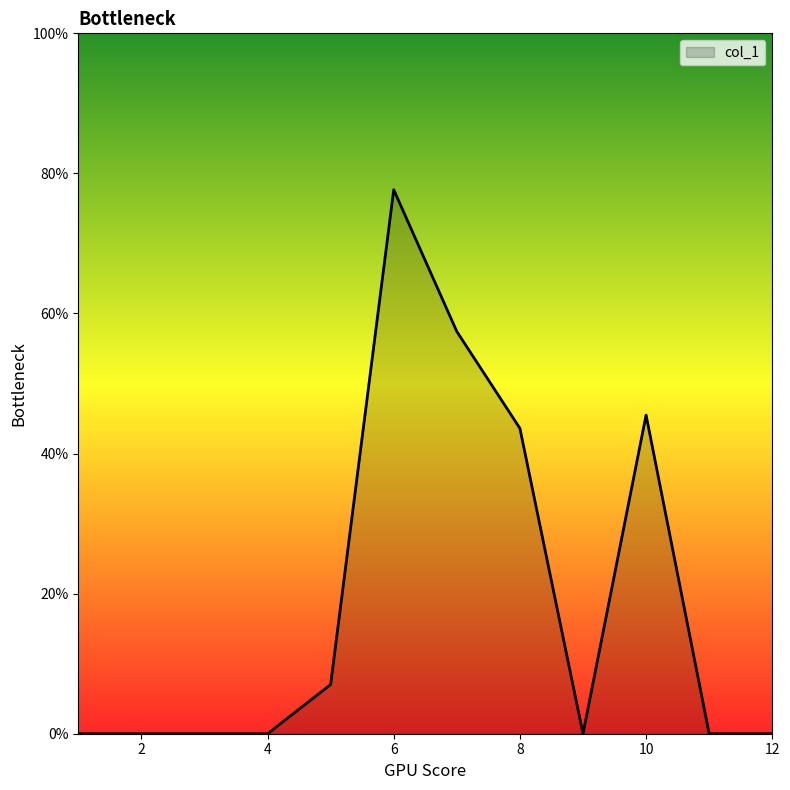

What is the maximum value shown in the chart?

77.7